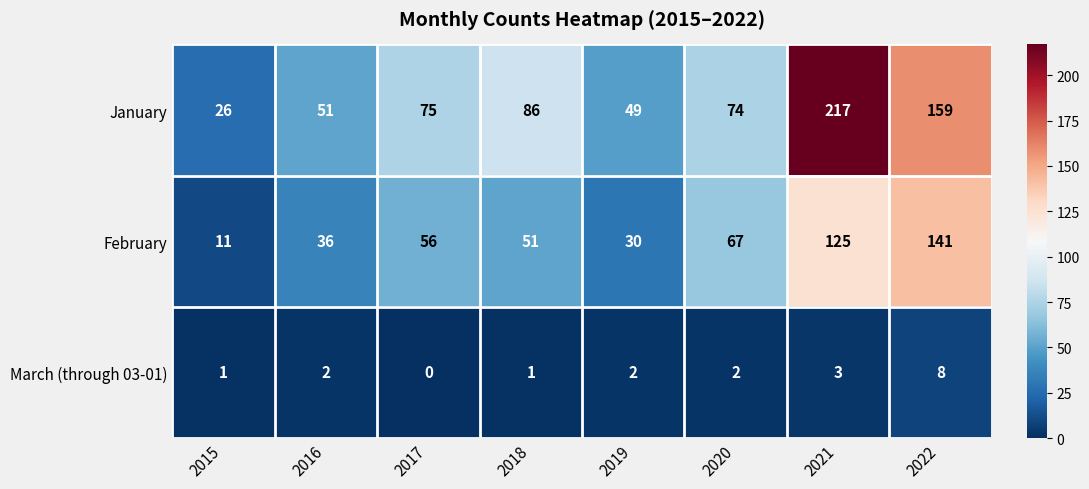

List the series in order of their overall mean, lowest first.

March (through 03-01), February, January